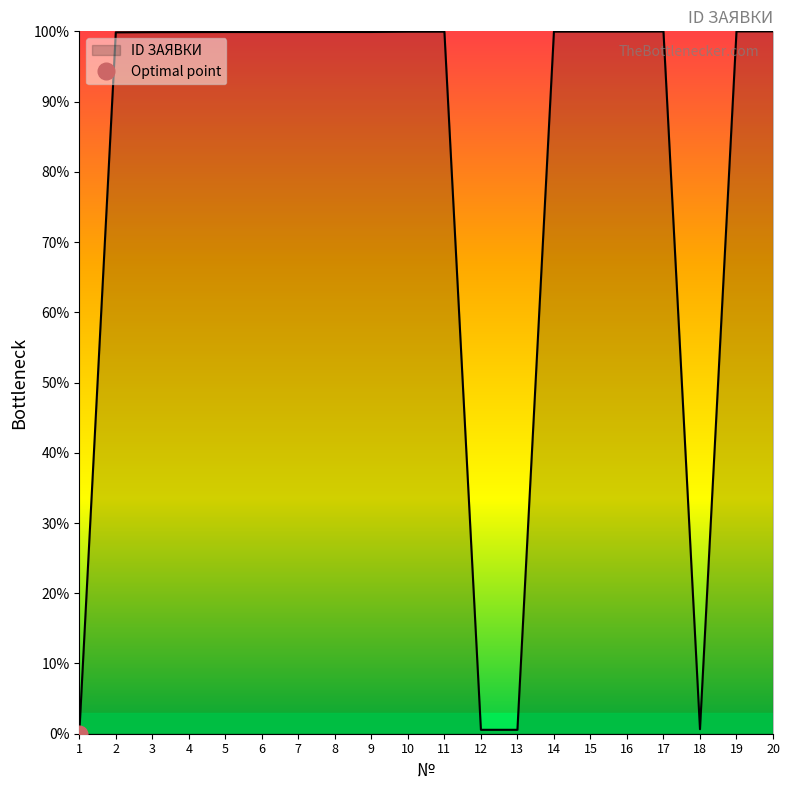

What is the average value?

80.0